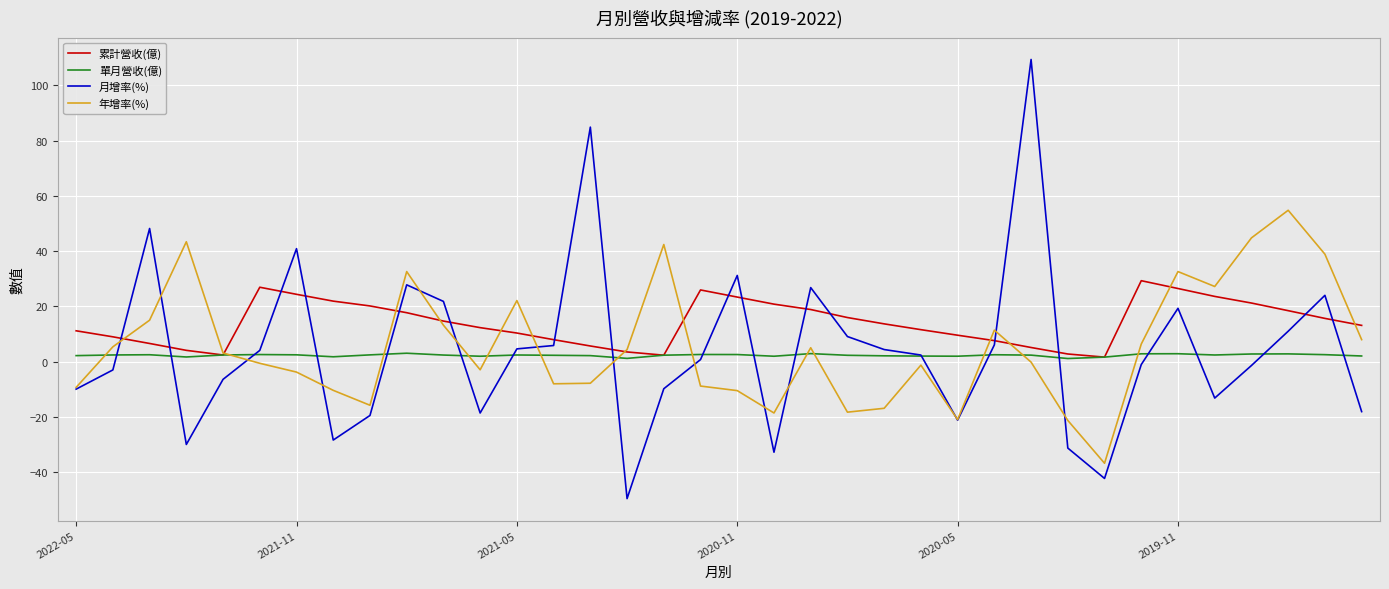

Is this an area chart (filled region under the line)?

No